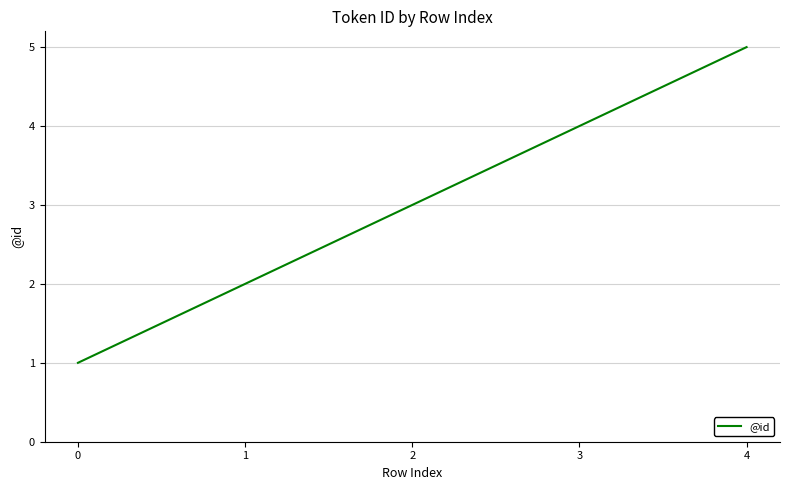

List the labels in order of value, smallest first.

0, 1, 2, 3, 4